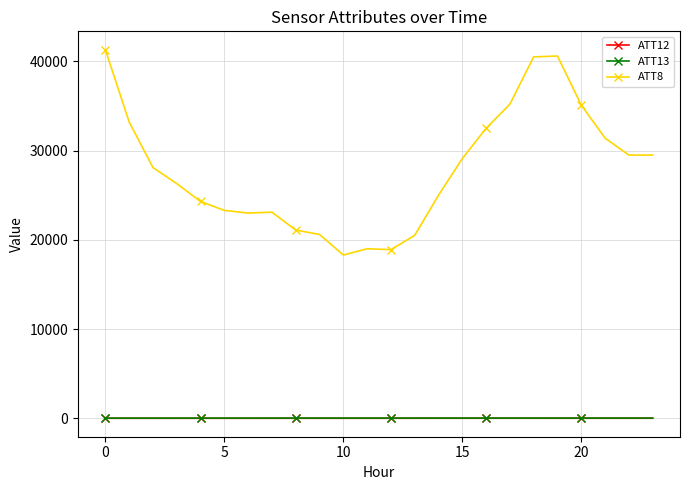

True or false: ATT13 and ATT12 cross at least once.

False